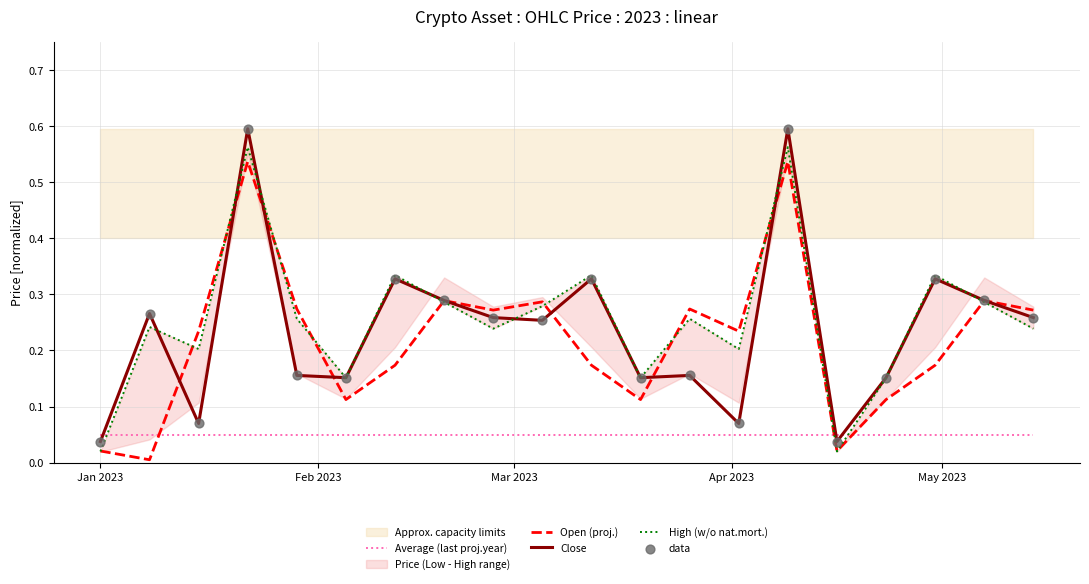

Which series has the largest total across all categories?

High (w/o nat.mort.)